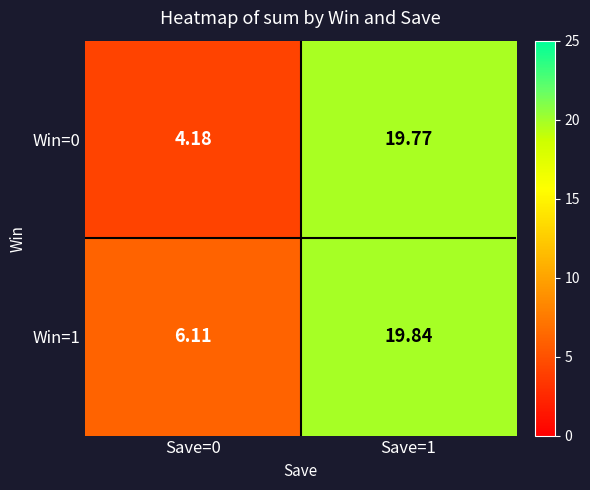

Is the value of Win=0 at Save=1 greater than the value of Win=1 at Save=1?

No